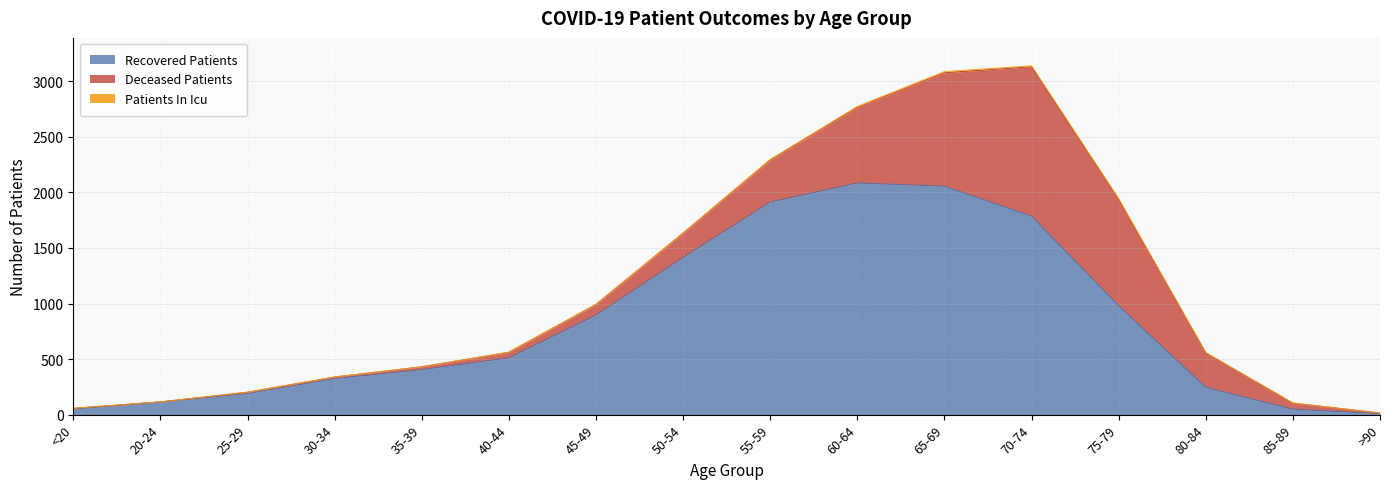

How many positive values does the patients_in_icu series have?

10